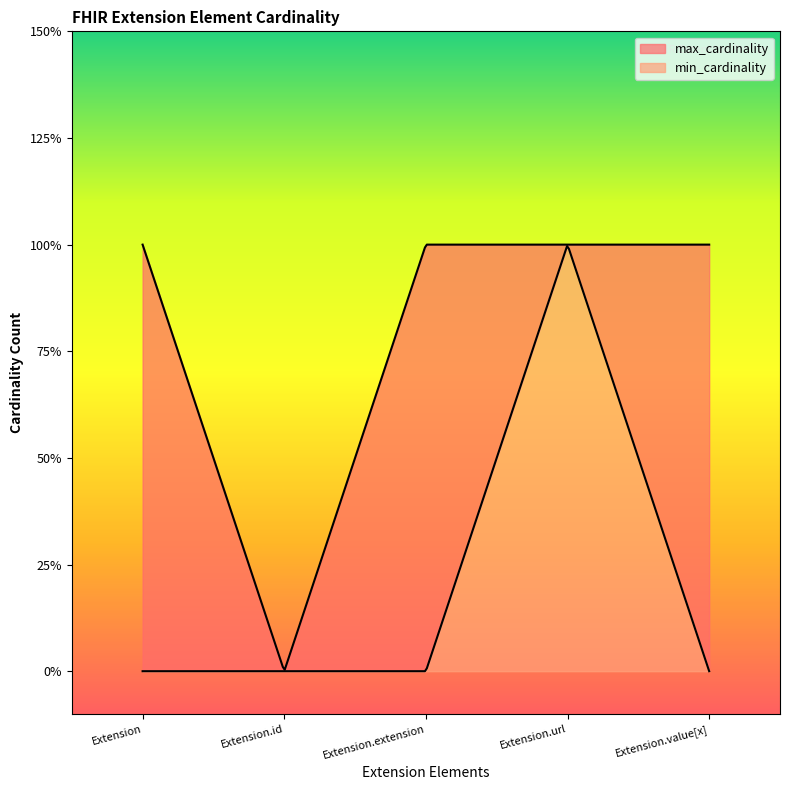

What is the greatest value displayed?

1